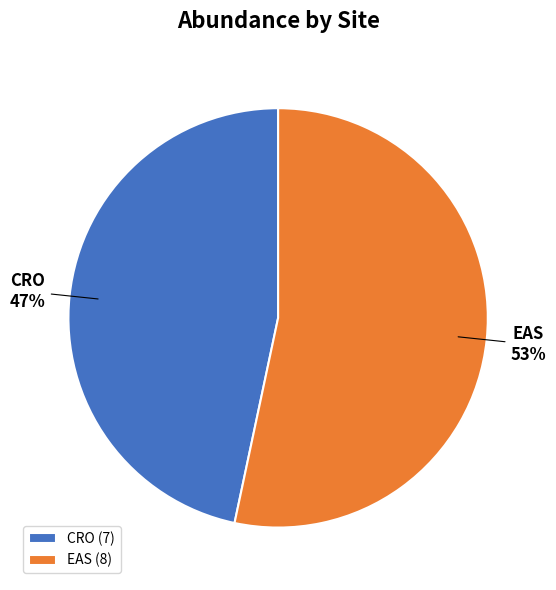

Approximately how many times larger is the value at CRO compared to EAS?

0.9